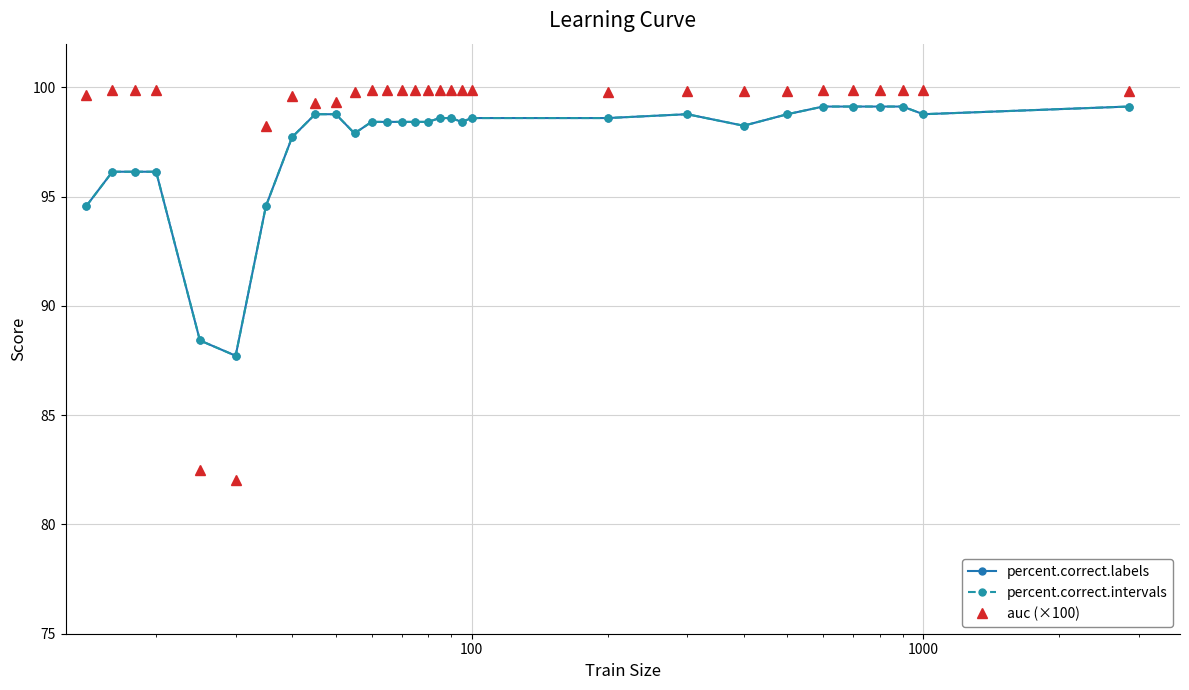

List the series in order of their peak value, lowest first.

percent.correct.labels, percent.correct.intervals, auc (×100)